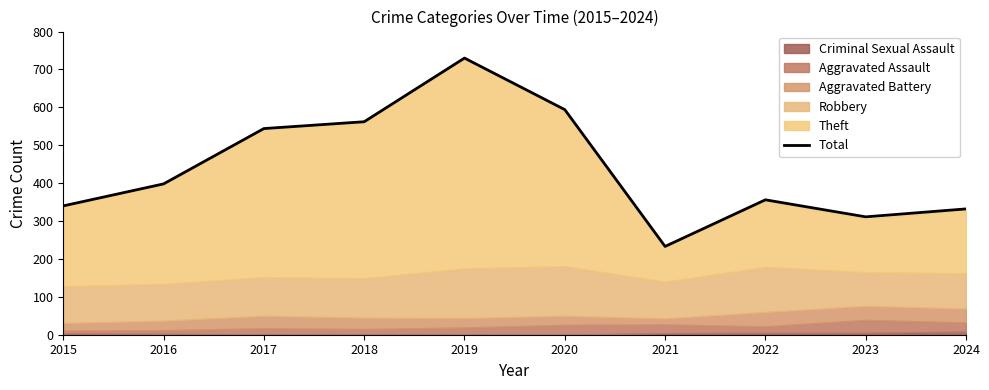

Which label corresponds to the largest value in the chart?

2019